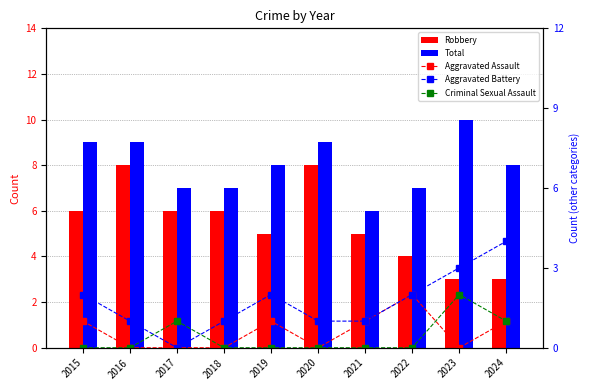

Rank the series at 2020 from lowest to highest value.

Aggravated Assault, Criminal Sexual Assault, Aggravated Battery, Robbery, Total